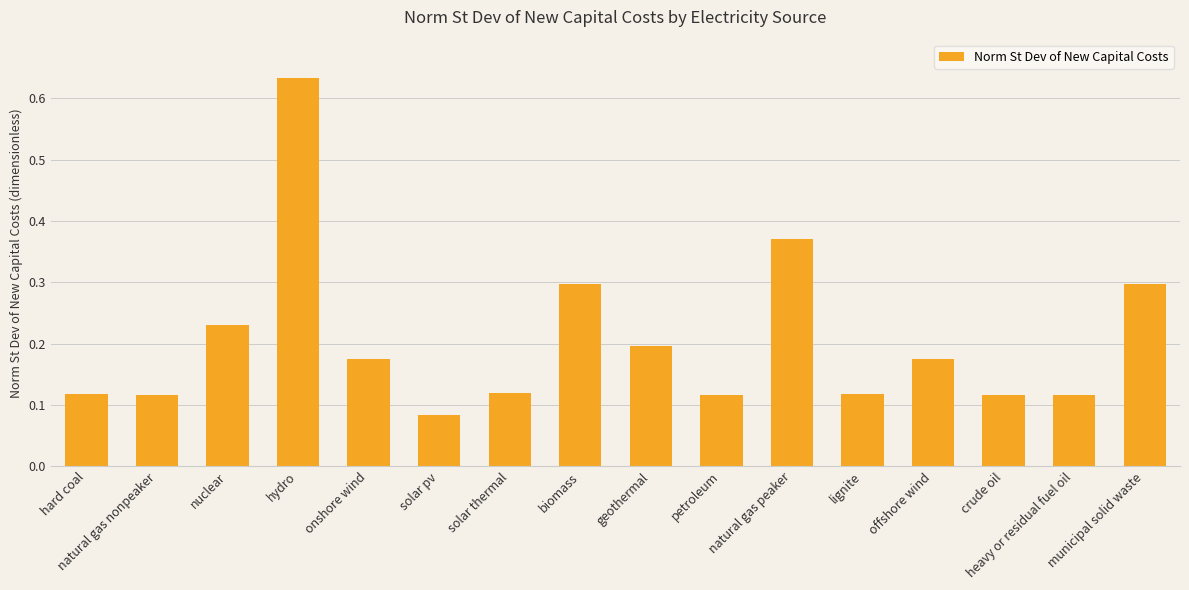

At which label is the value closest to 0?

solar pv